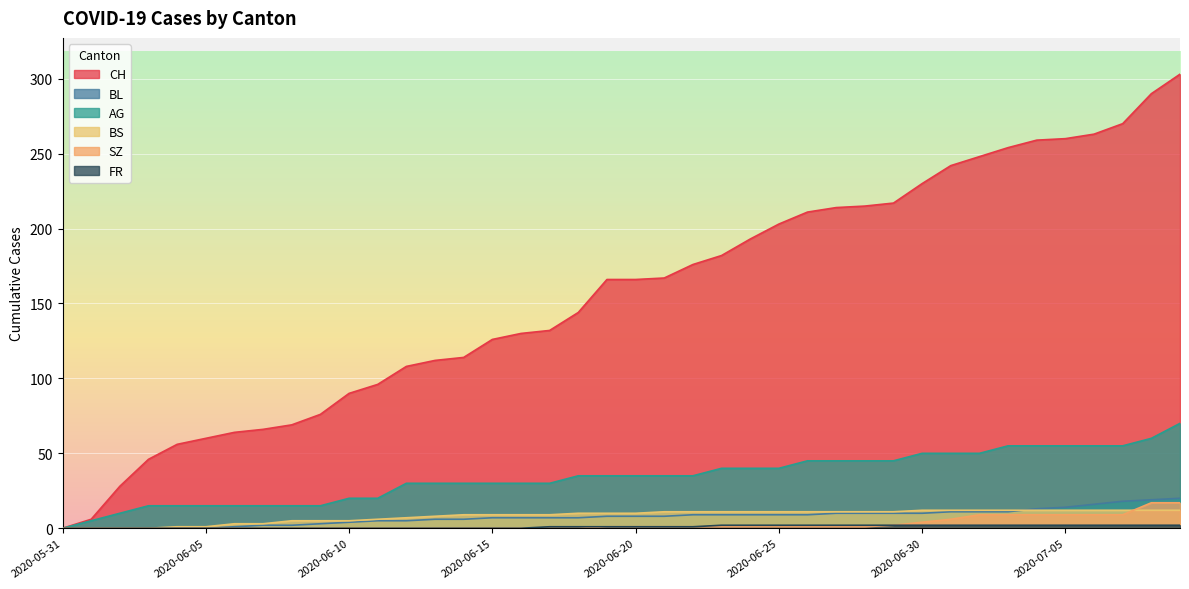

Between 2020-07-09 and 2020-06-13, which is larger?

2020-07-09